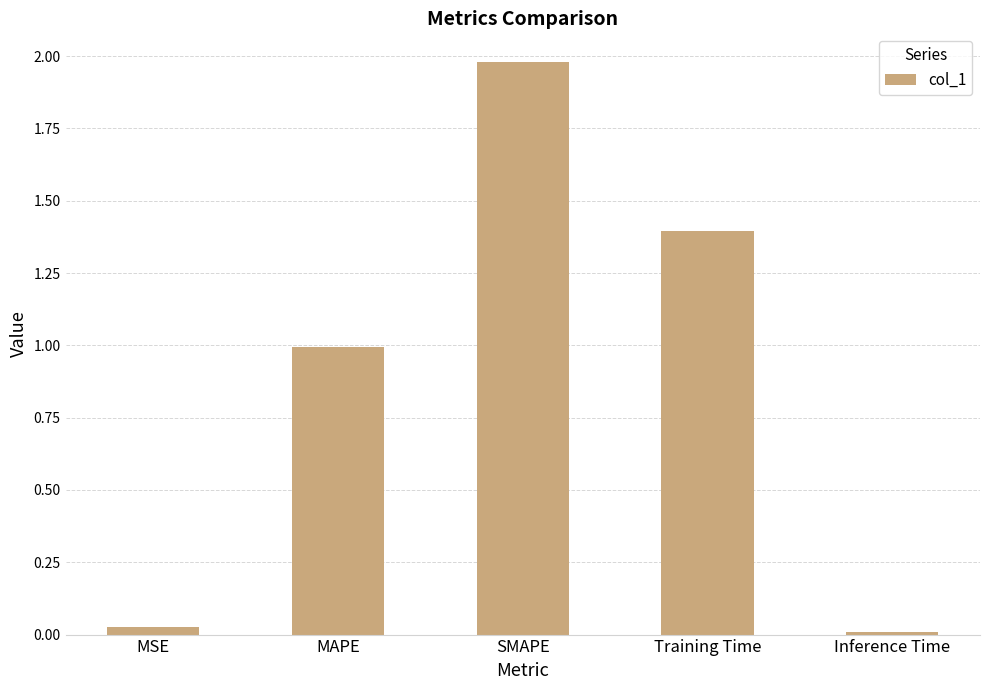

What is the sum of all values?

4.4